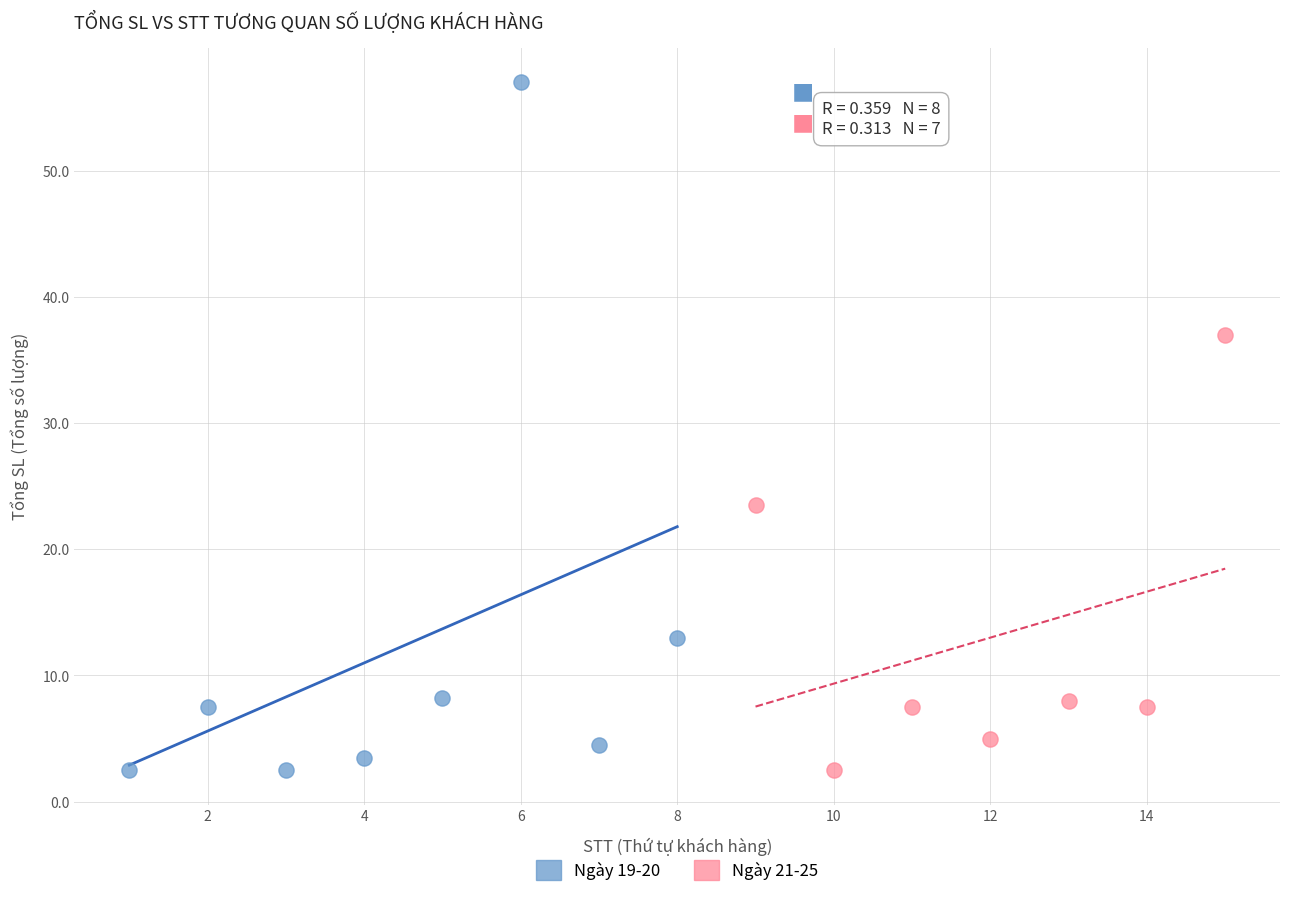

Which series contains the highest Y value?

Ngày 19-20